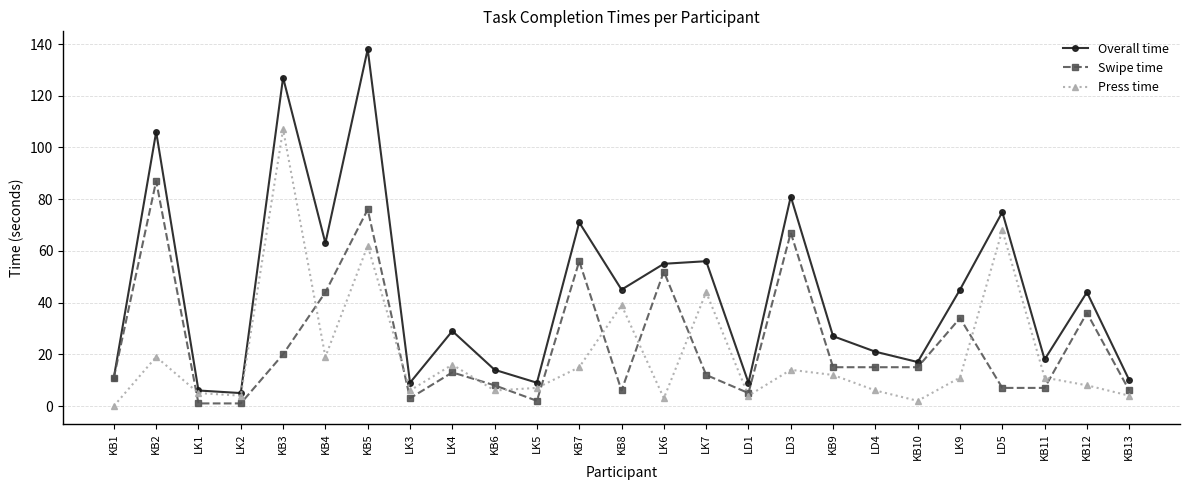

In Press time, how many points are higher than both neighbors (excluding endpoints)?

8